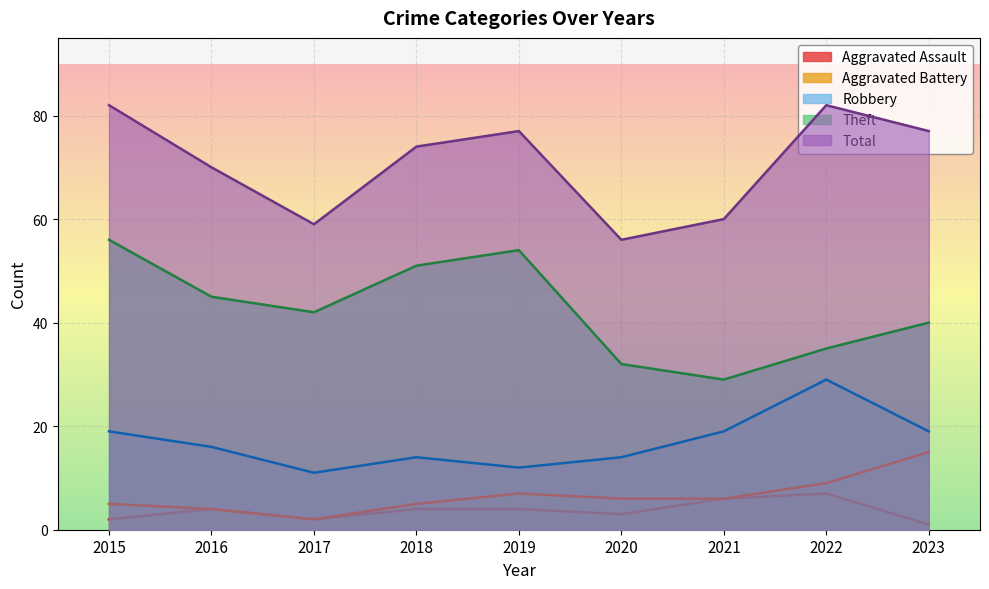

Count the number of data series in this chart.

5